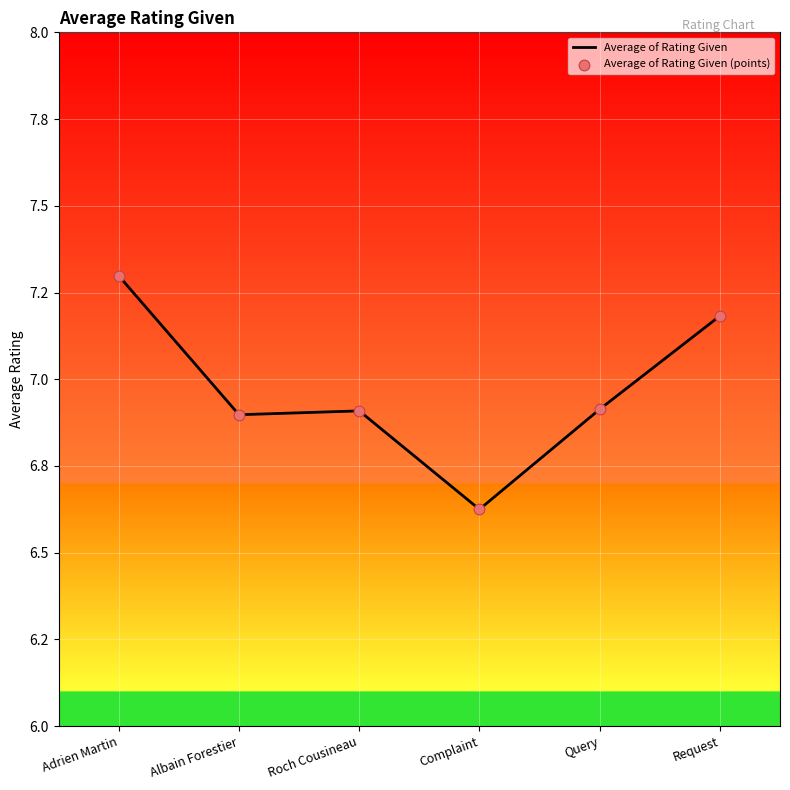

Is this an area chart (filled region under the line)?

No